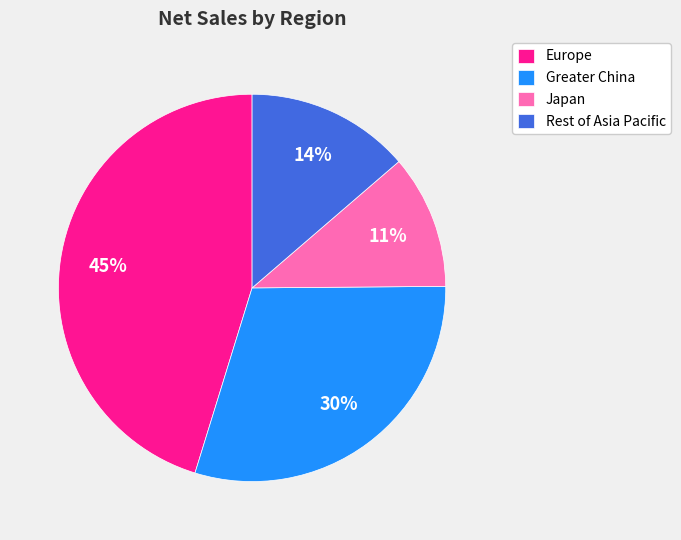

What percentage is the Greater China slice, to the nearest percent?

30%